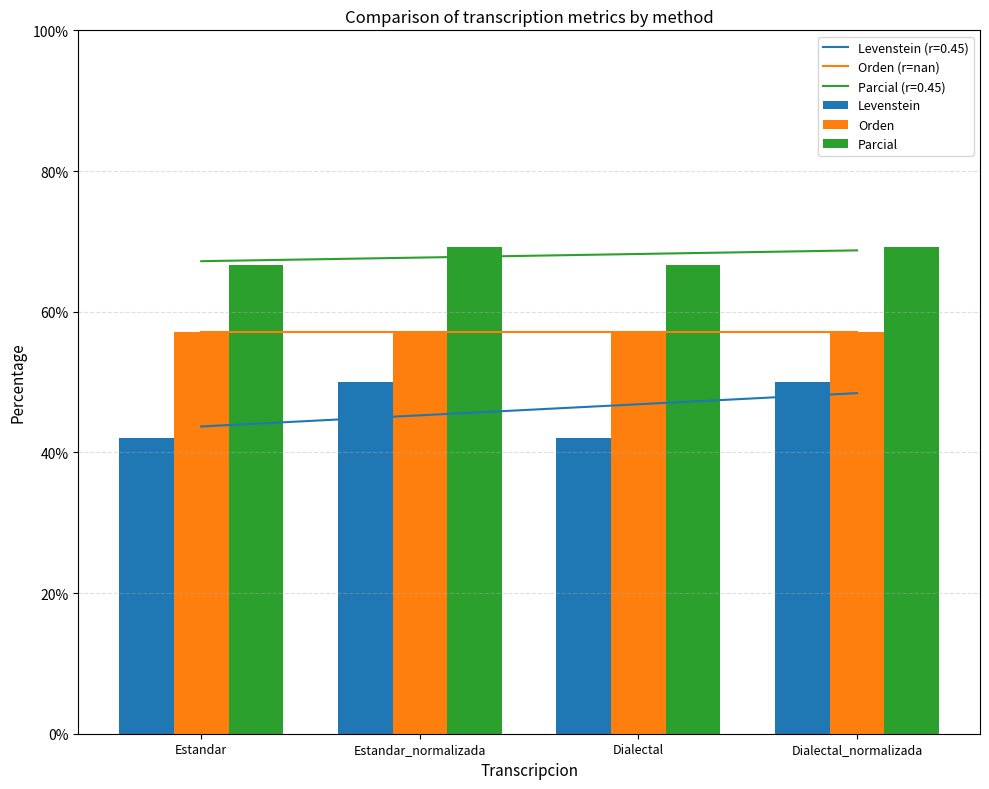

What is the label of the 4th bar from the right?

Estandar